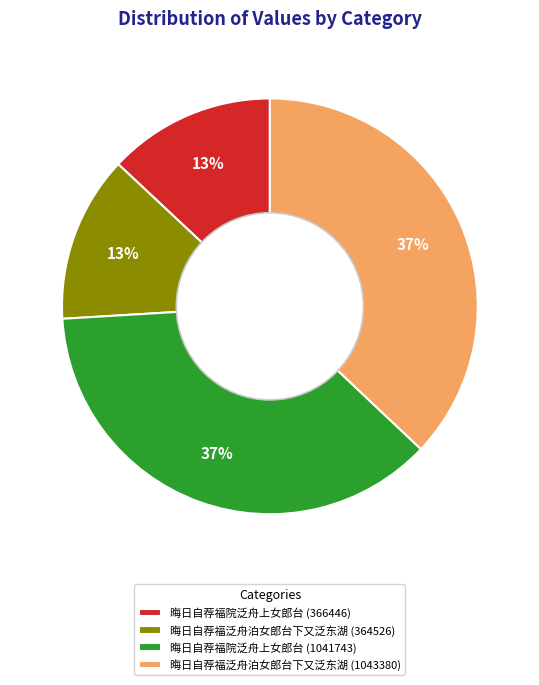

What percentage is the 晦日自荐福泛舟泊女郎台下又泛东湖 (1043380) slice, to the nearest percent?

37%